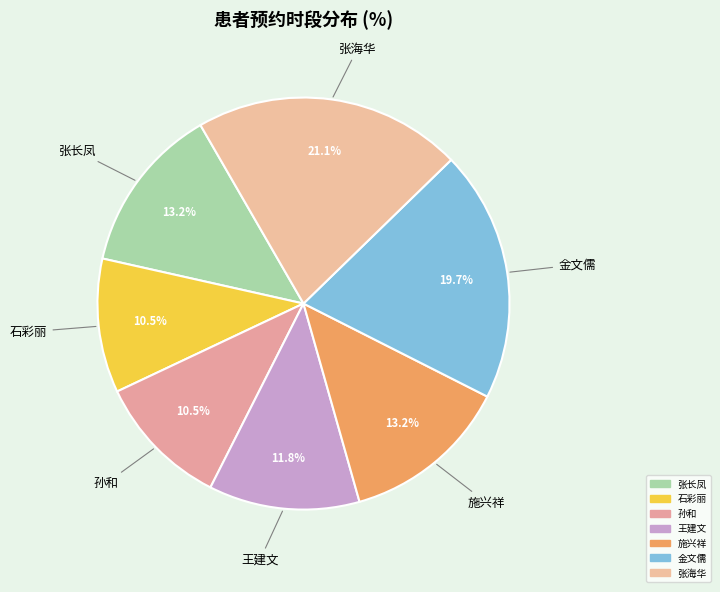

To the nearest percent, what portion does 张长凤 represent?

13%